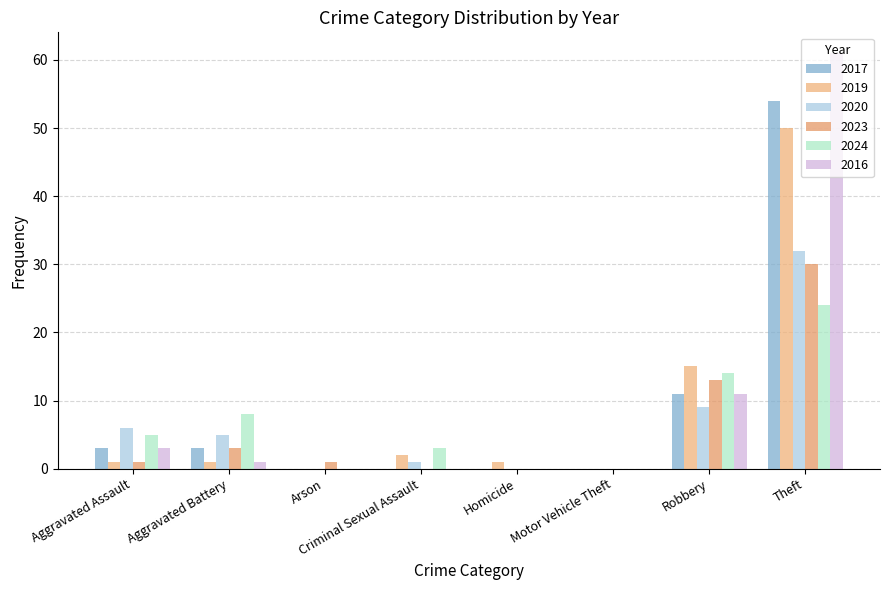

What is the sum of all 2019 values?

70